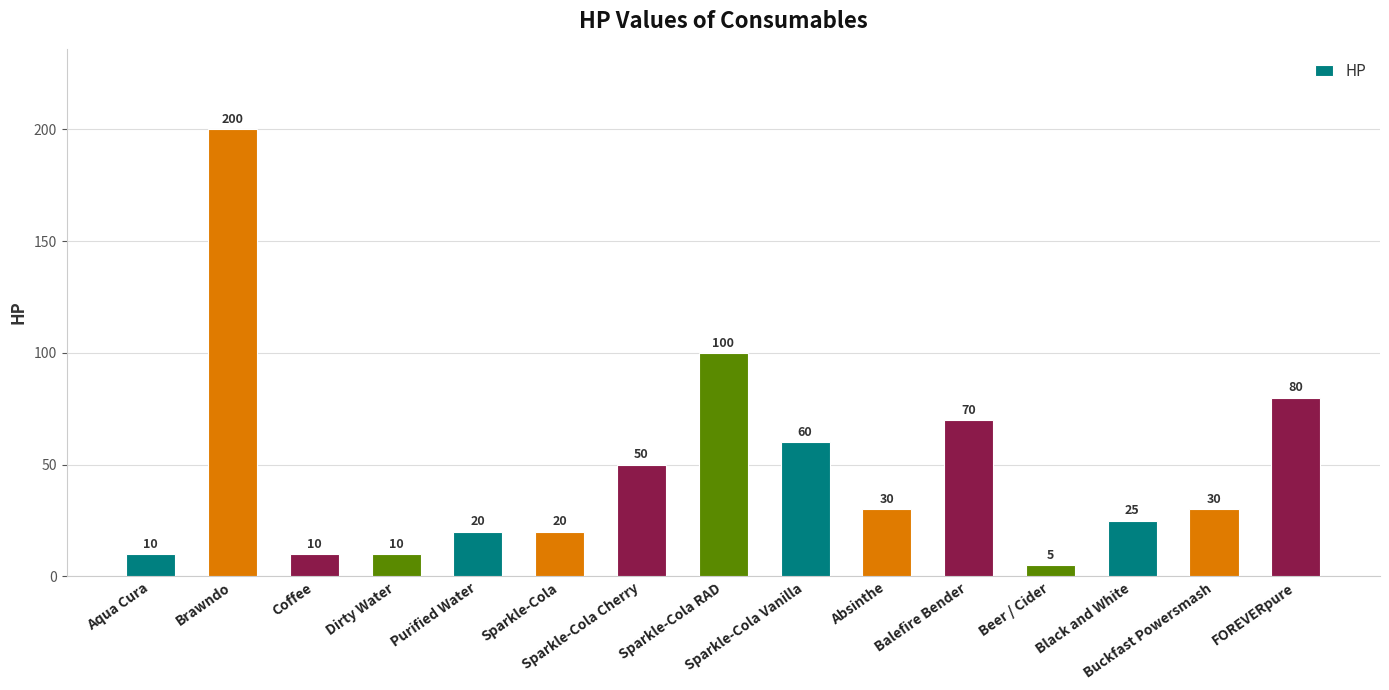

What is the maximum value shown in the chart?

200